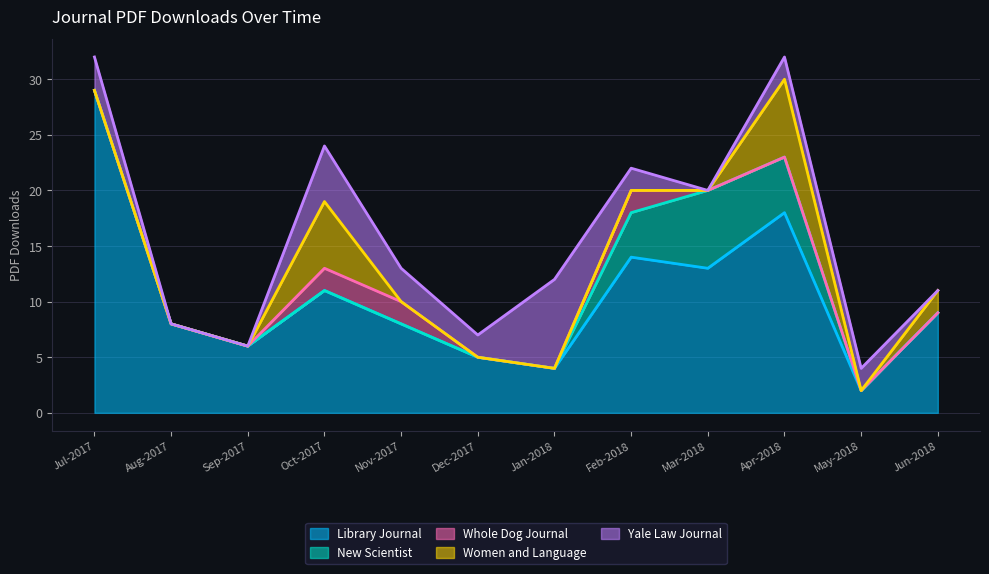

At which category does Women and Language reach its first local peak?

Oct-2017